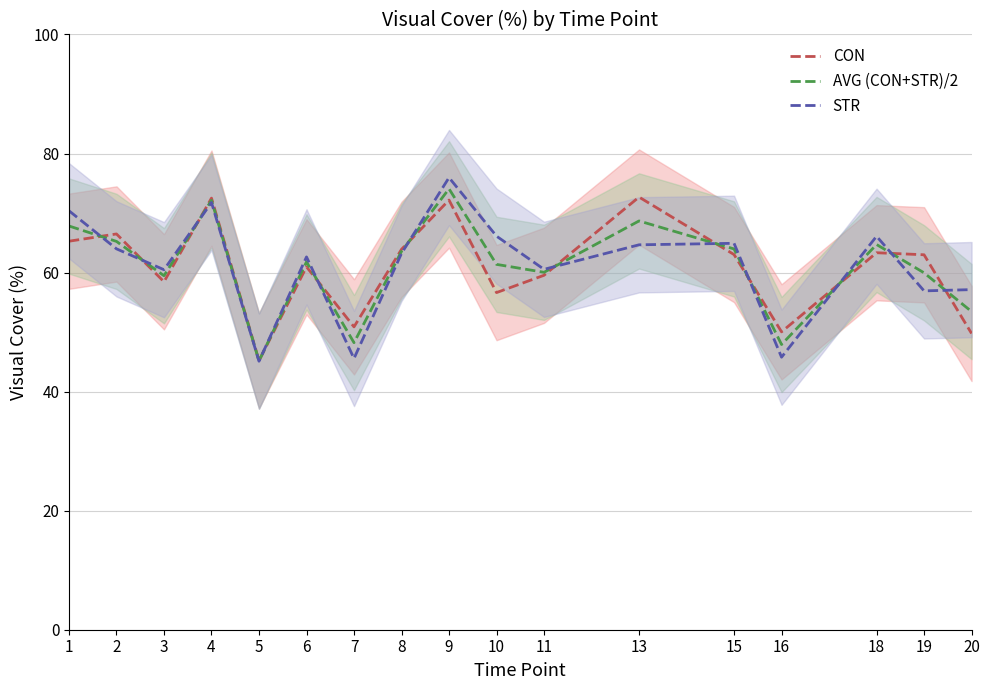

What is the sum of all STR values?

1041.3